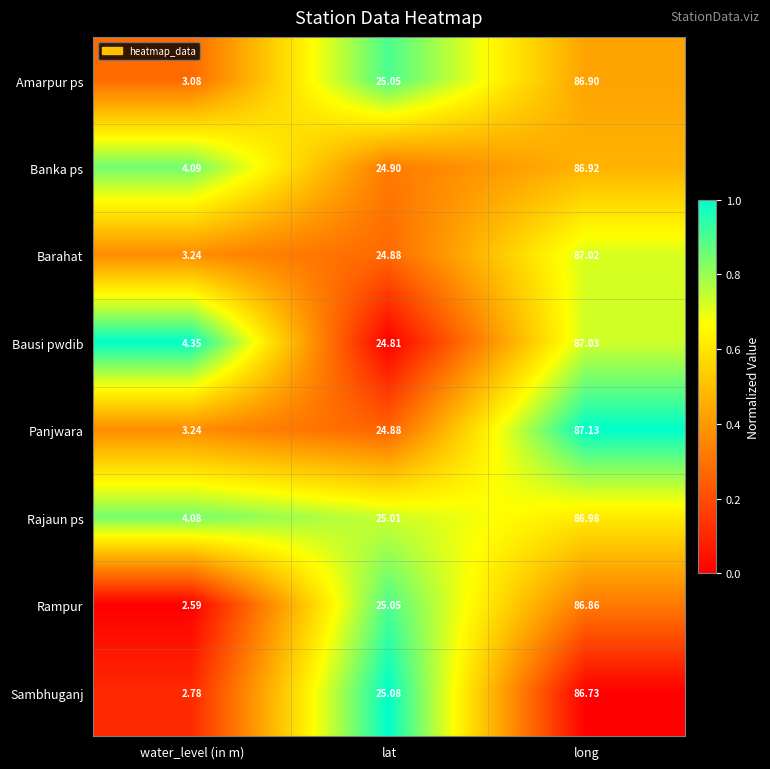

At which label does Barahat reach its peak?

long